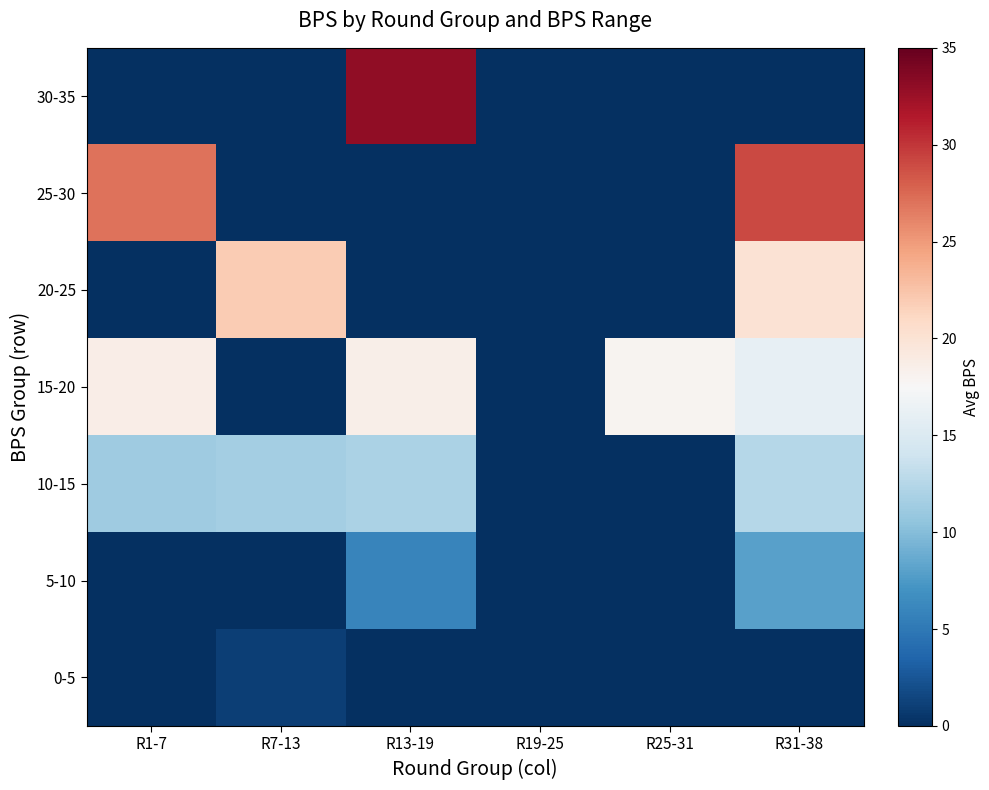

Reading left to right, extract all data points from this chart.

30-35: R1-7=0.0	R7-13=0.0	R13-19=33.0	R19-25=0.0	R25-31=0.0	R31-38=0.0
25-30: R1-7=27.0	R7-13=0.0	R13-19=0.0	R19-25=0.0	R25-31=0.0	R31-38=29.0
20-25: R1-7=0.0	R7-13=22.0	R13-19=0.0	R19-25=0.0	R25-31=0.0	R31-38=20.0
15-20: R1-7=18.7	R7-13=0.0	R13-19=18.5	R19-25=0.0	R25-31=18.0	R31-38=16.0
10-15: R1-7=11.3	R7-13=11.5	R13-19=12.0	R19-25=0.0	R25-31=0.0	R31-38=12.5
5-10: R1-7=0.0	R7-13=0.0	R13-19=6.0	R19-25=0.0	R25-31=0.0	R31-38=8.0
0-5: R1-7=0.0	R7-13=1.0	R13-19=0.0	R19-25=0.0	R25-31=0.0	R31-38=0.0